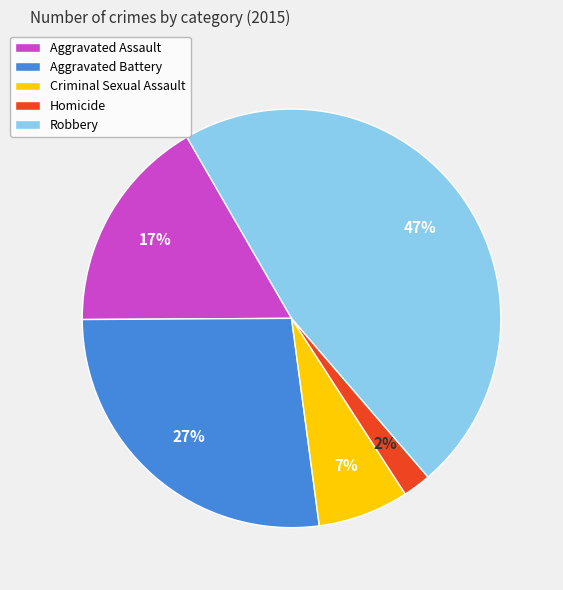

How many segments does this pie chart have?

5